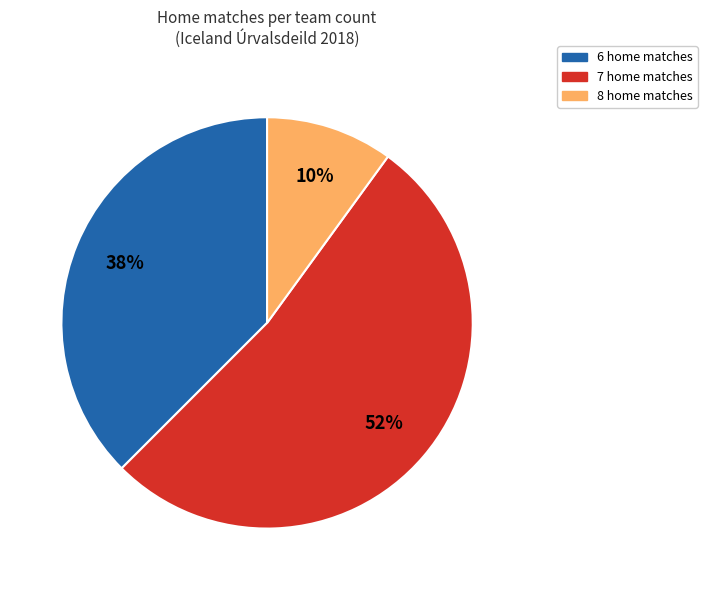

Does any single category account for the majority?

Yes